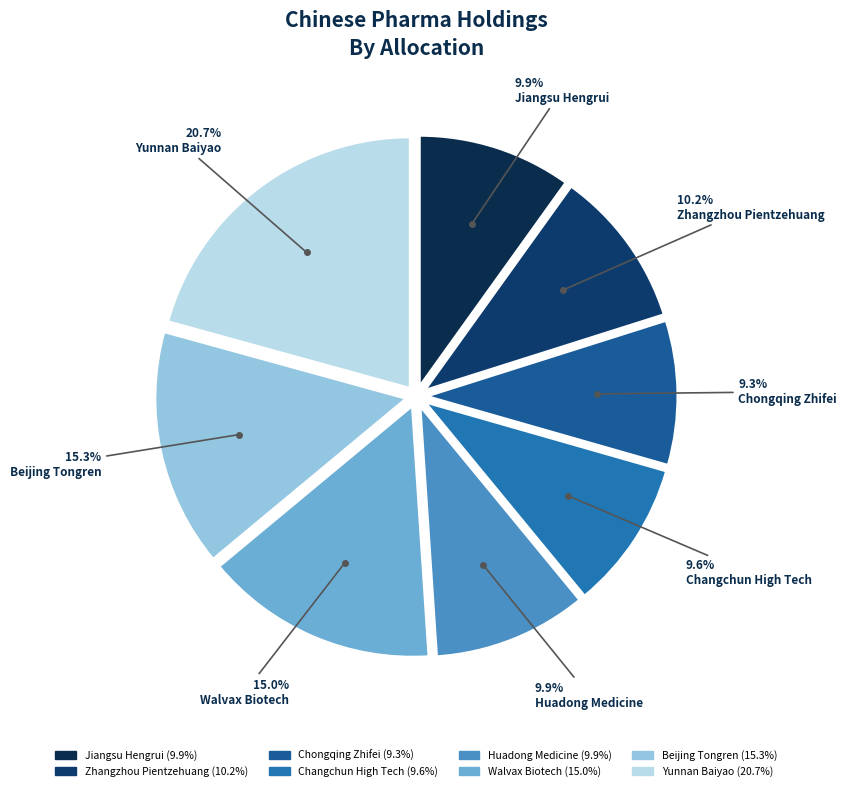

Count the number of slices in the pie.

8